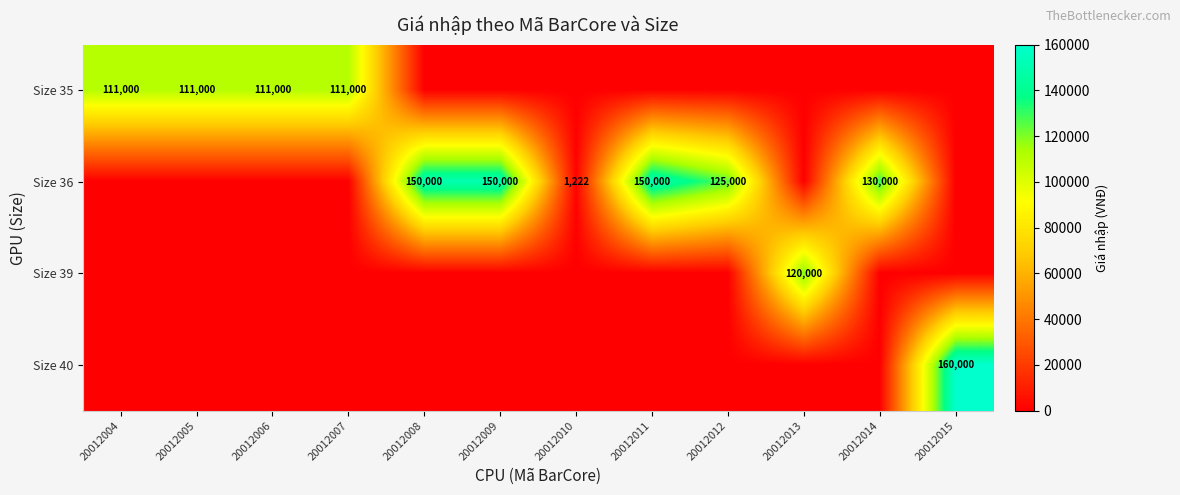

What is the spread (max minus min) of values at 20012006?

111000